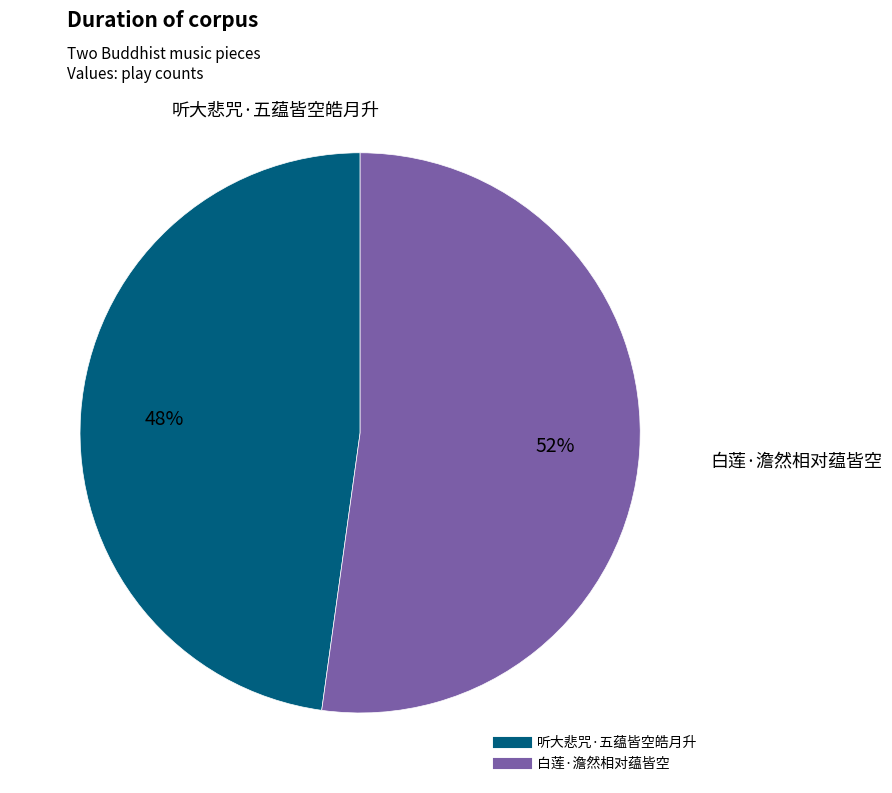

To the nearest percent, what is the average slice percentage?

50%